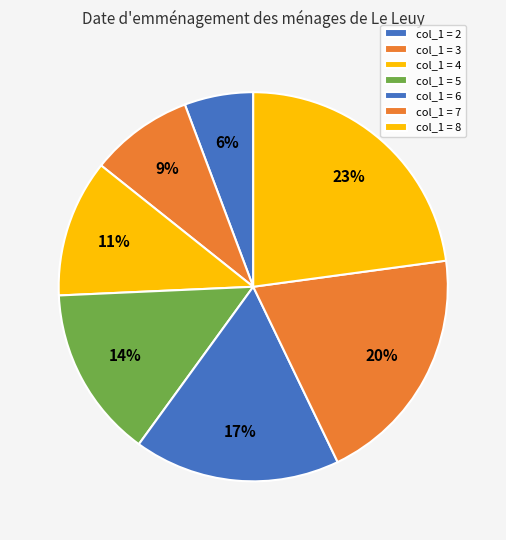

How many segments does this pie chart have?

7